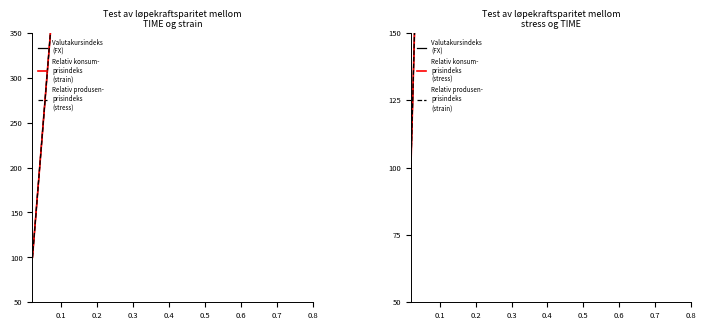

What is the sum of all Valutakursindeks
(FX) values?

80306.8